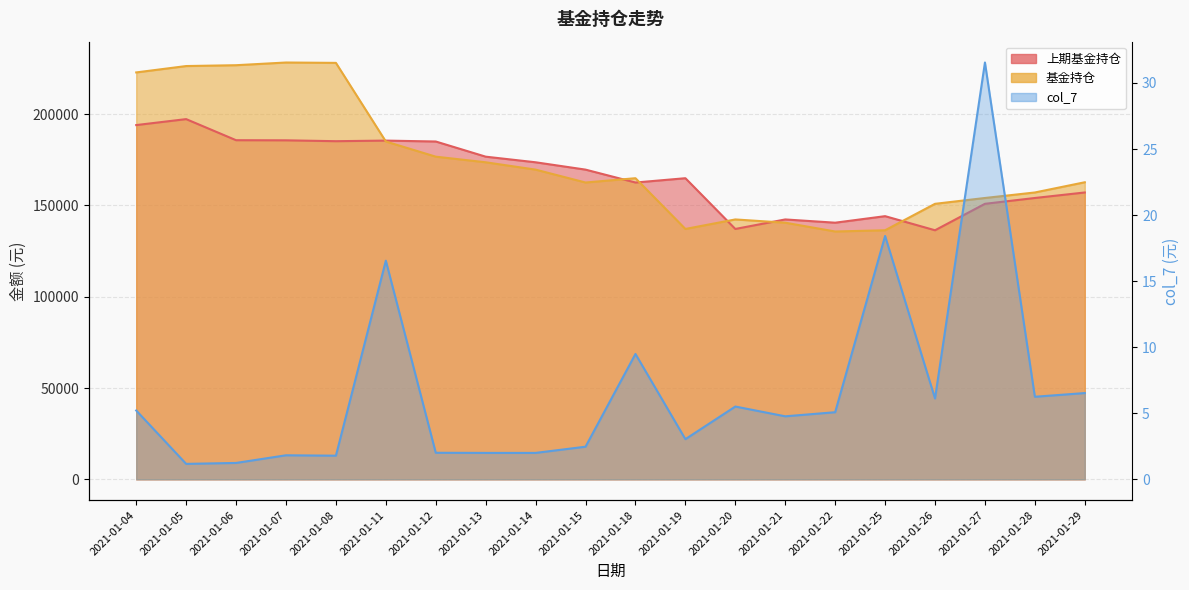

True or false: 上期基金持仓 has a value of 276986.4 at 2021-01-28.

False